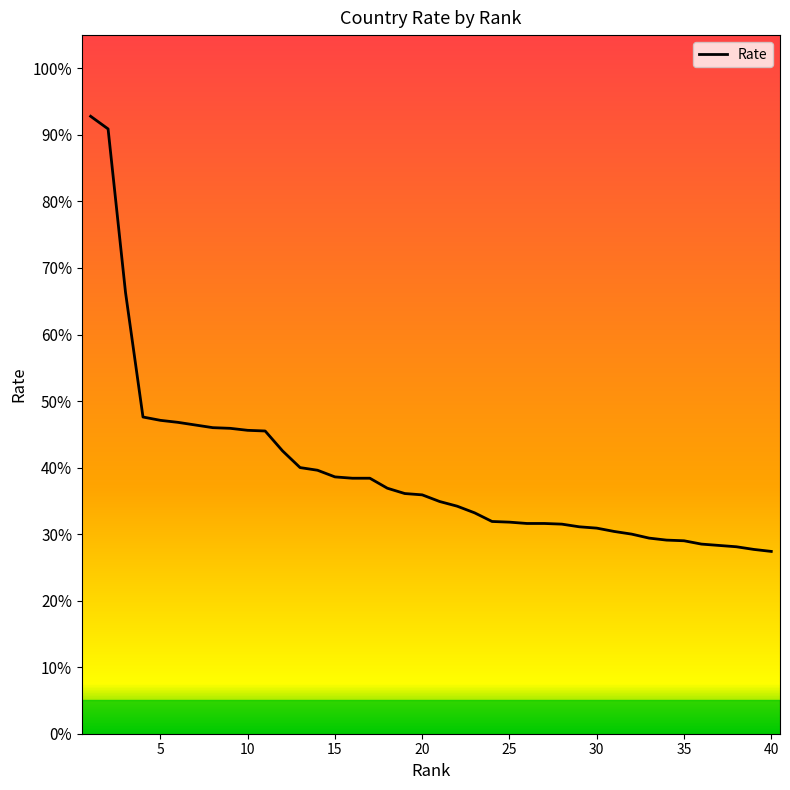

Is it true that the value at 2 is 13.6?

False